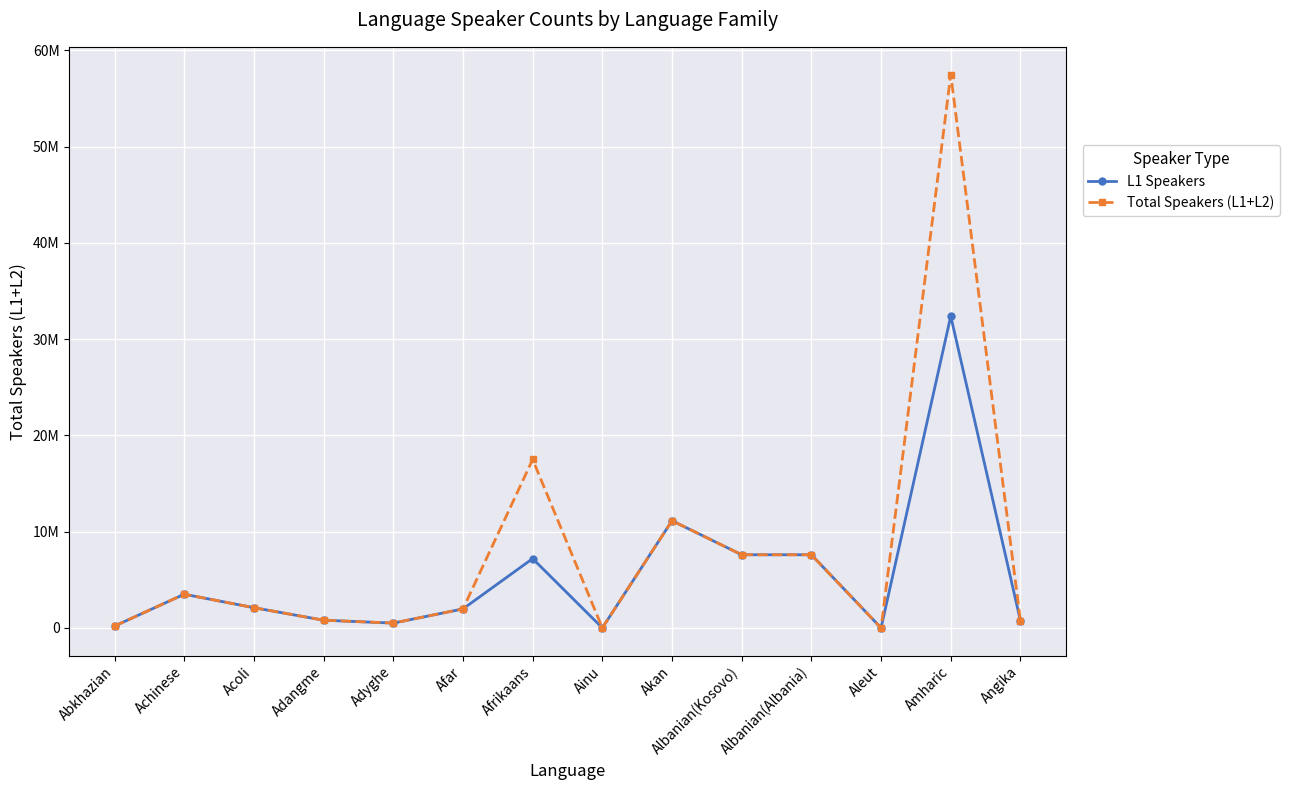

Where is Total Speakers (L1+L2) nearest to the value 28750001?

Afrikaans